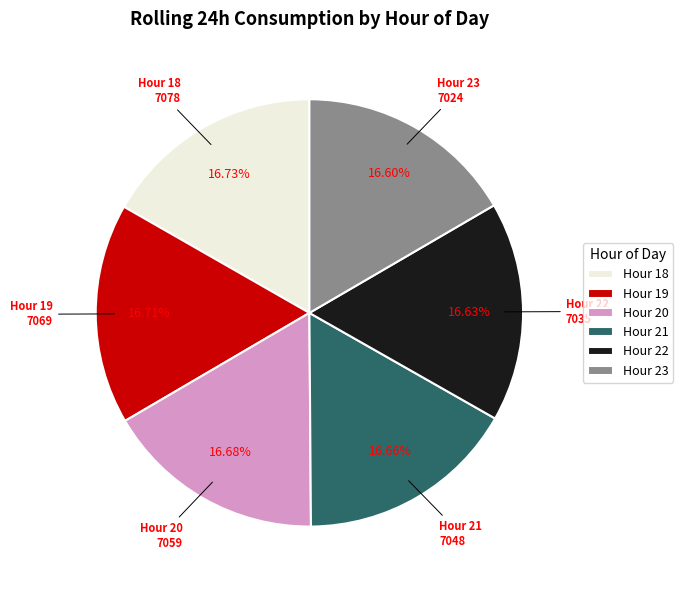

Does any single category account for the majority?

No